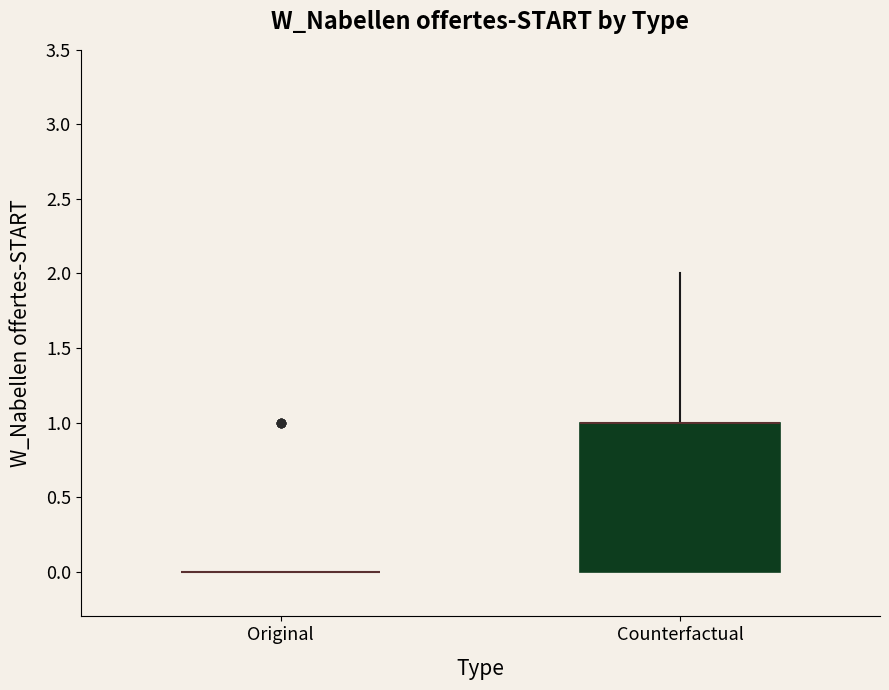

Which box is the tallest, from its lower edge to its upper edge?

Counterfactual